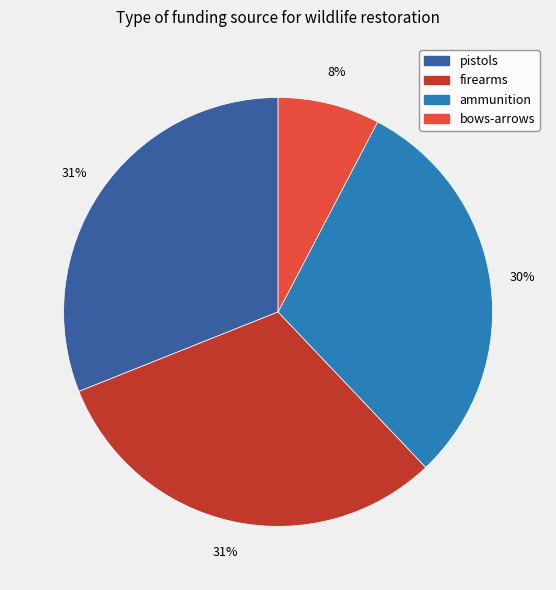

Between bows-arrows and pistols, which is larger?

pistols